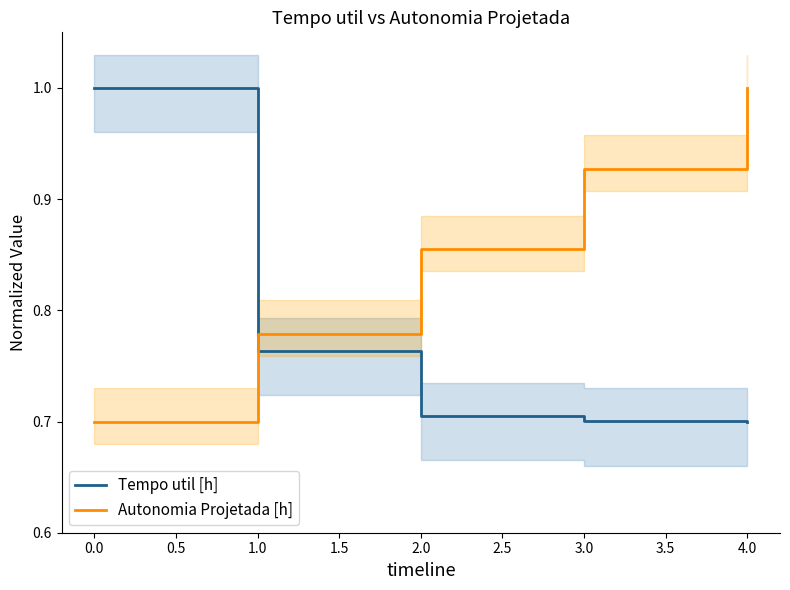

What is the difference between the maximum and minimum values in the Autonomia Projetada [h] series?

0.3